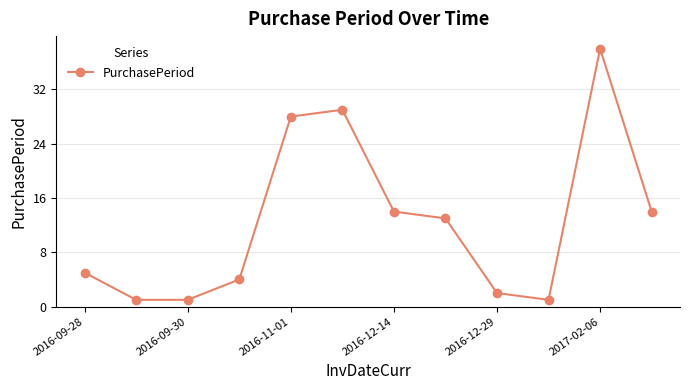

What is the value of the 11th point from the left?

38